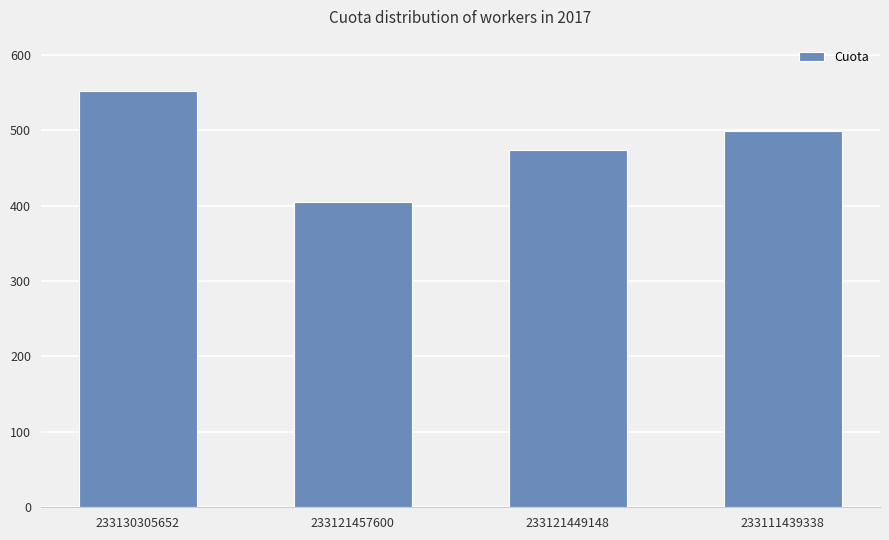

Does the chart contain any negative values?

No